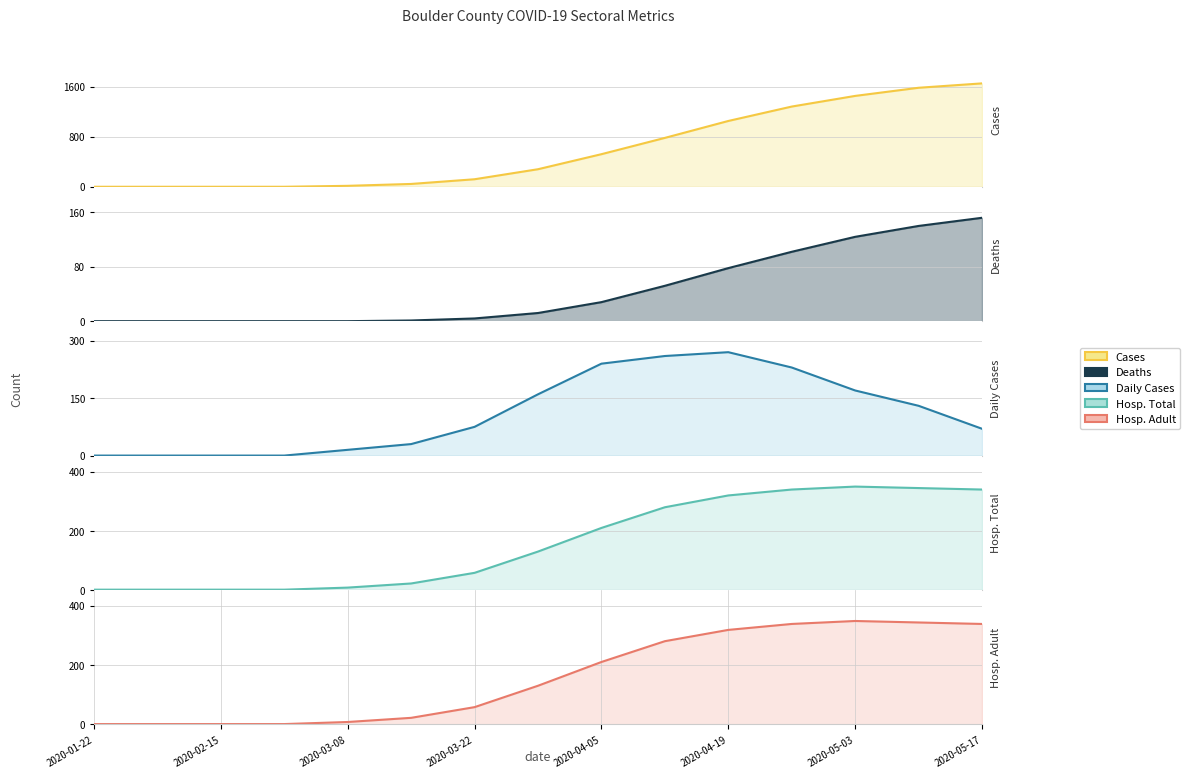

What is the average value of the hospitalization_total_adult series?

160